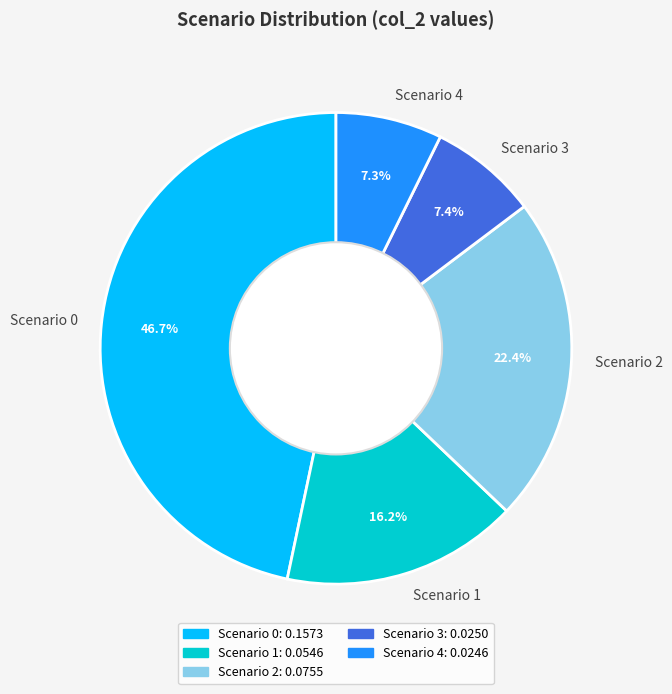

Is there a majority slice in this chart?

No